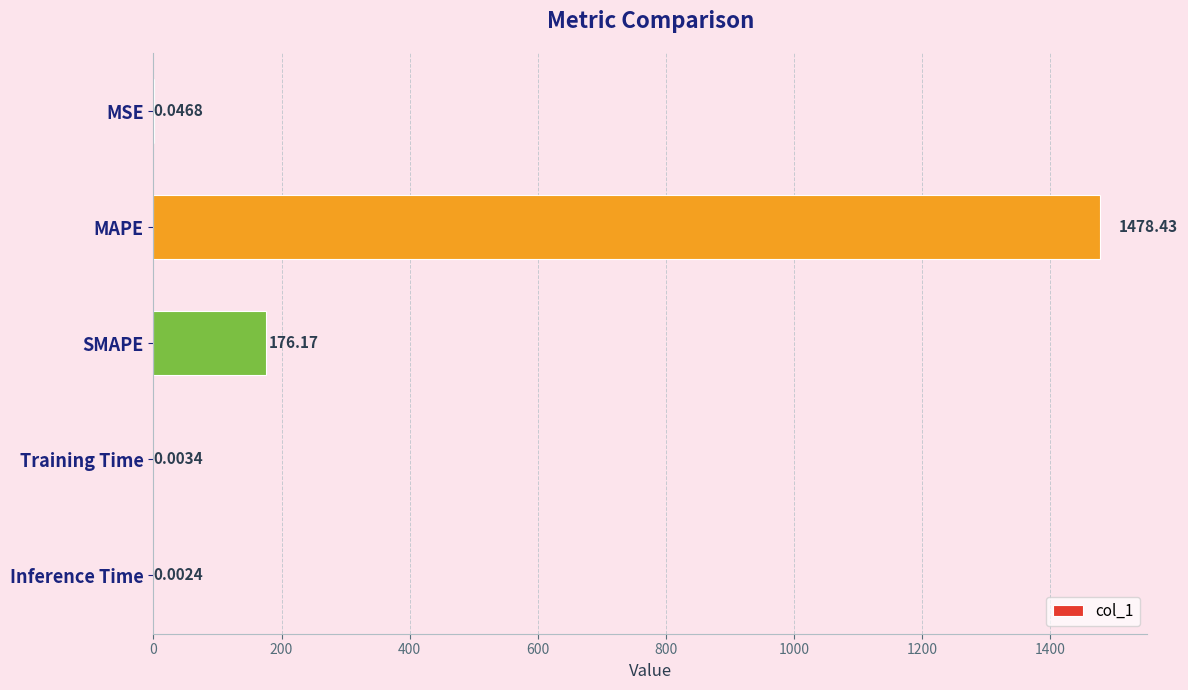

At which category does the chart reach its peak across all series?

MAPE